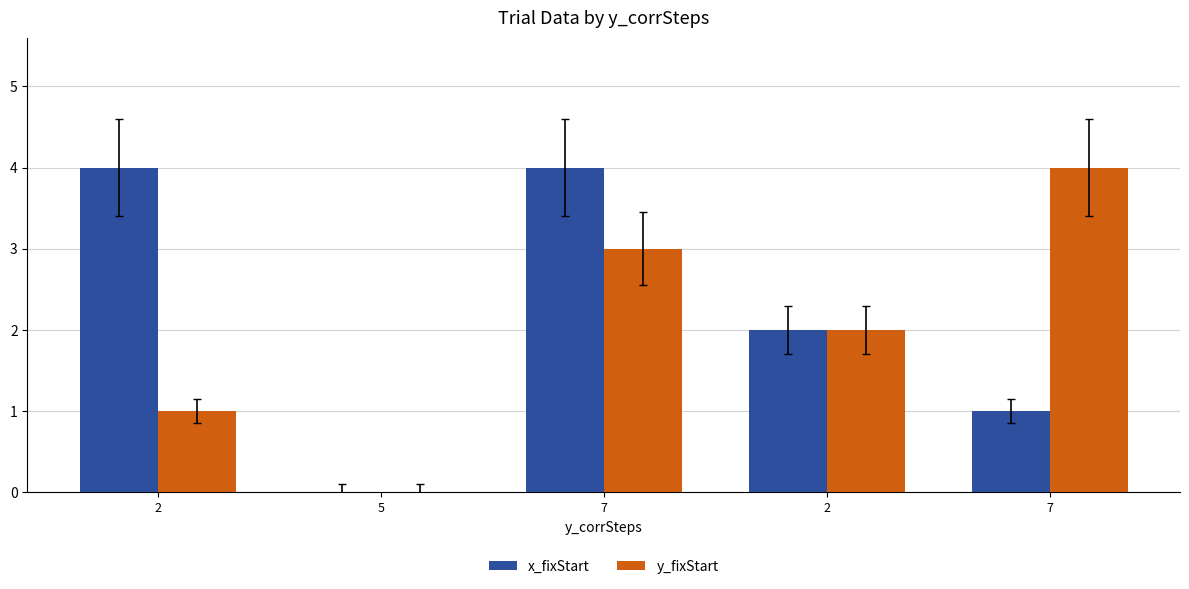

Count the number of data series in this chart.

2